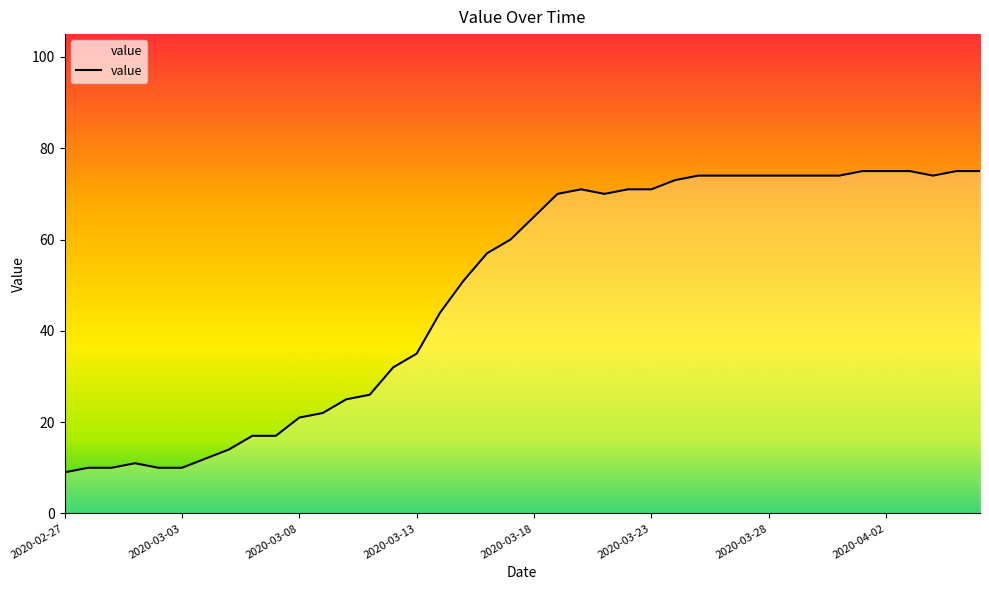

True or false: the data shows 10 at 2020-03-02.

True